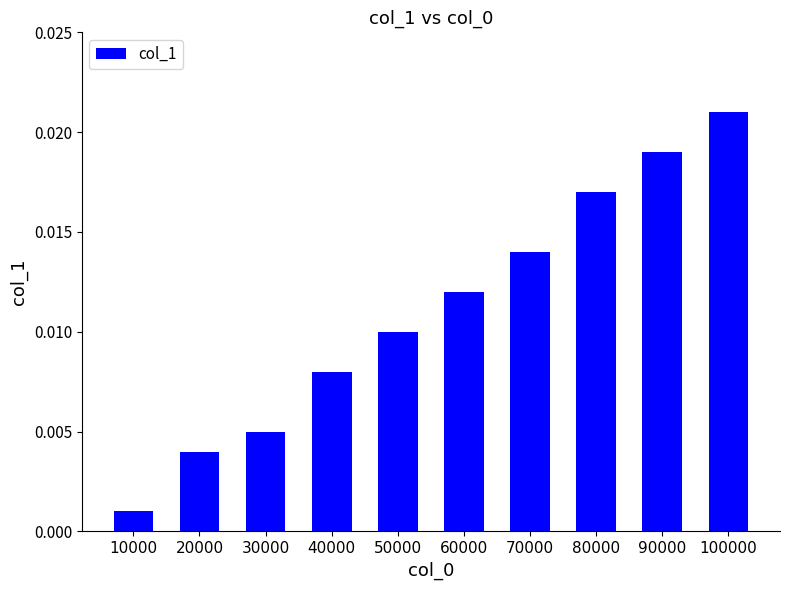

List the labels in order of value, smallest first.

10000, 20000, 30000, 40000, 50000, 60000, 70000, 80000, 90000, 100000